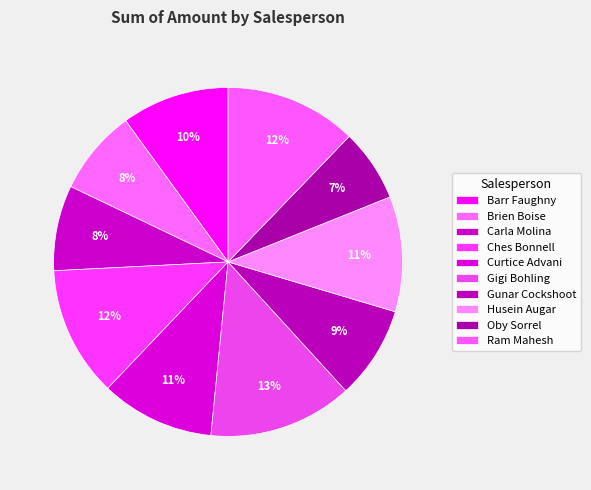

Which slice is the largest?

Gigi Bohling